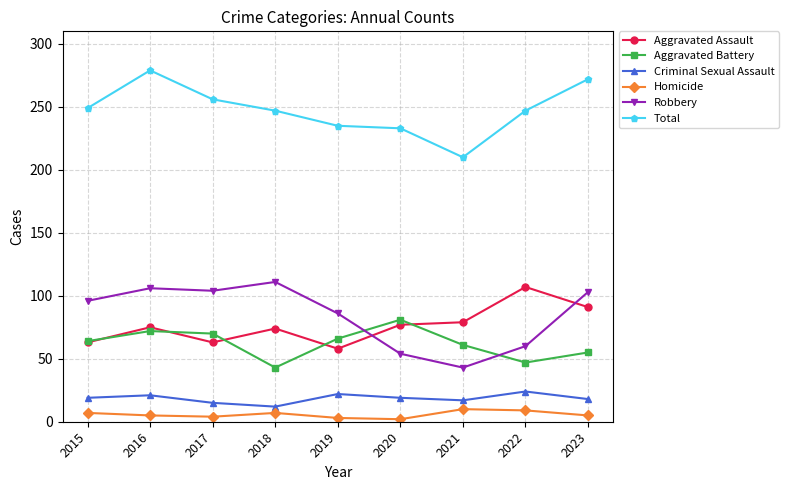

What is the greatest value displayed?

279